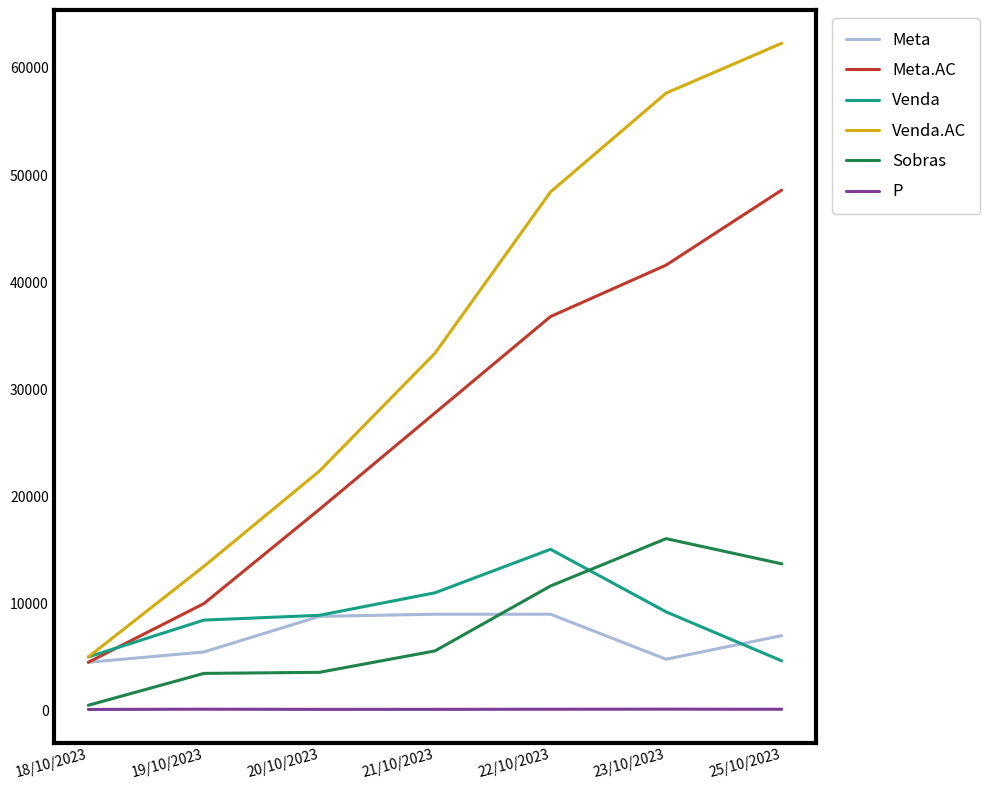

True or false: P and Venda.AC cross at least once.

False